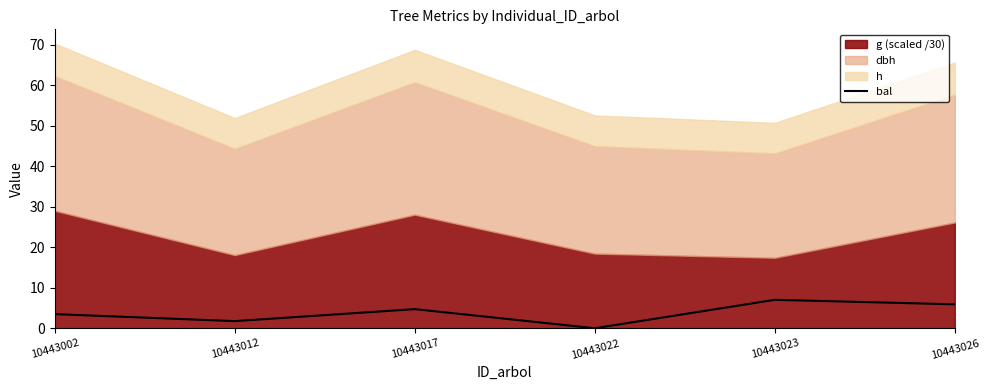

What is the value of the 1st point from the left?

3.5